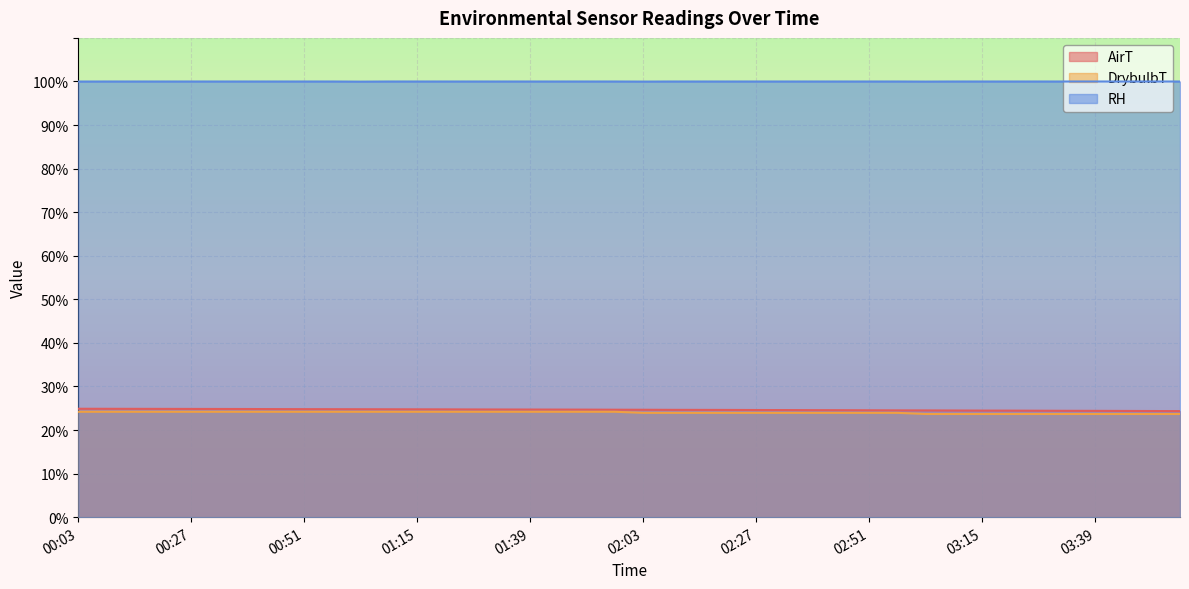

What is the difference between the highest and lowest values at 02:21?

76.0